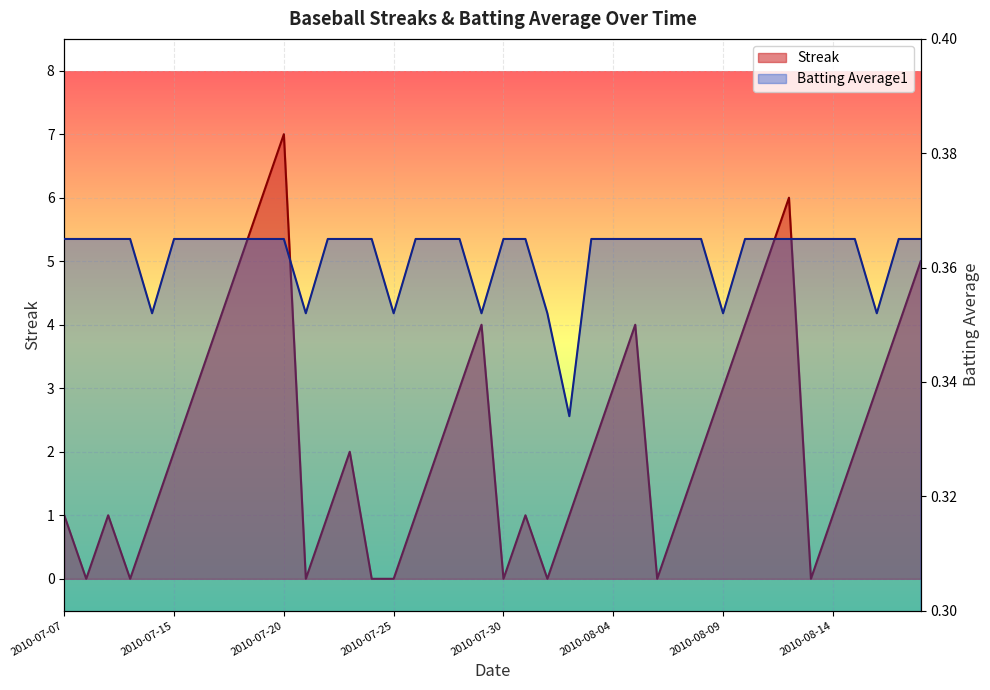

List the labels in order of Streak value, smallest first.

2010-07-08, 2010-07-10, 2010-07-21, 2010-07-24, 2010-07-25, 2010-07-30, 2010-08-01, 2010-08-06, 2010-08-13, 2010-07-07, 2010-07-09, 2010-07-11, 2010-07-22, 2010-07-26, 2010-07-31, 2010-08-02, 2010-08-07, 2010-08-14, 2010-07-15, 2010-07-23, 2010-07-27, 2010-08-03, 2010-08-08, 2010-08-15, 2010-07-16, 2010-07-28, 2010-08-04, 2010-08-09, 2010-08-16, 2010-07-17, 2010-07-29, 2010-08-05, 2010-08-10, 2010-08-17, 2010-07-18, 2010-08-11, 2010-08-18, 2010-07-19, 2010-08-12, 2010-07-20